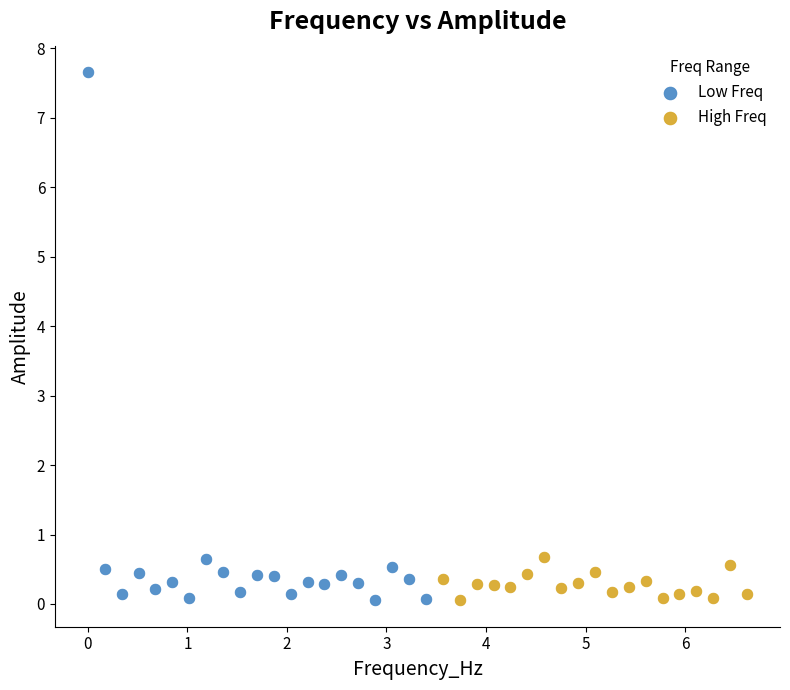

Which series has the largest Y range (max minus min)?

Low Freq